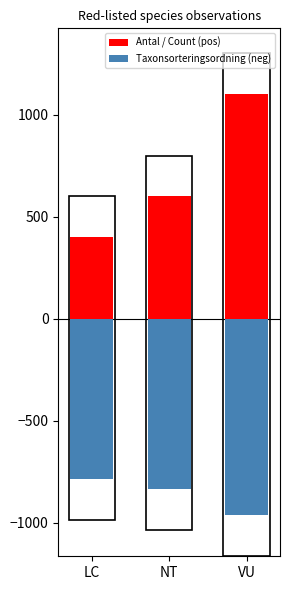

What value does the Taxonsorteringsordning (neg) series have at VU?

-963.3